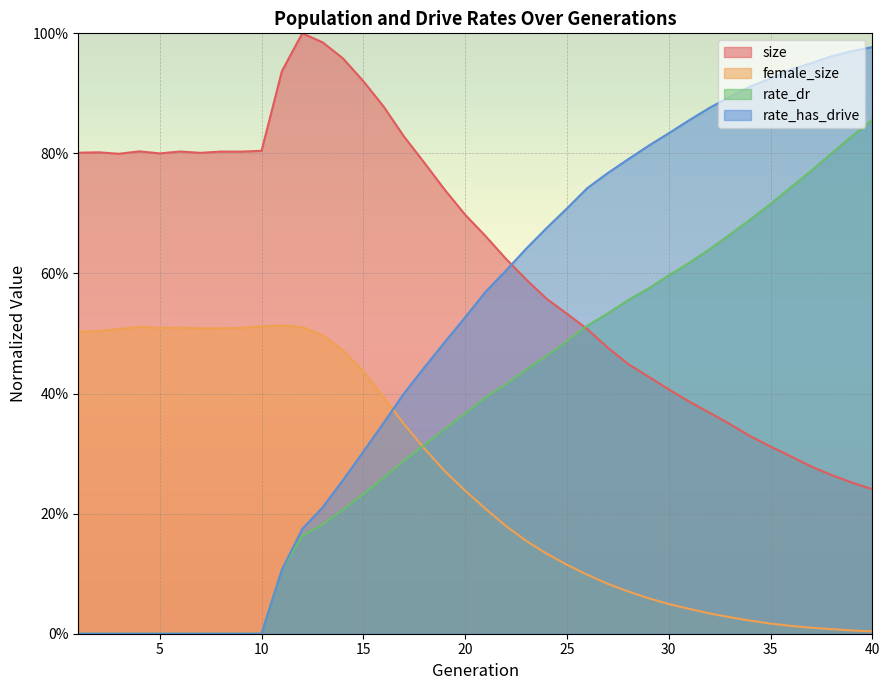

At how many categories does at least one series exceed 0?

40